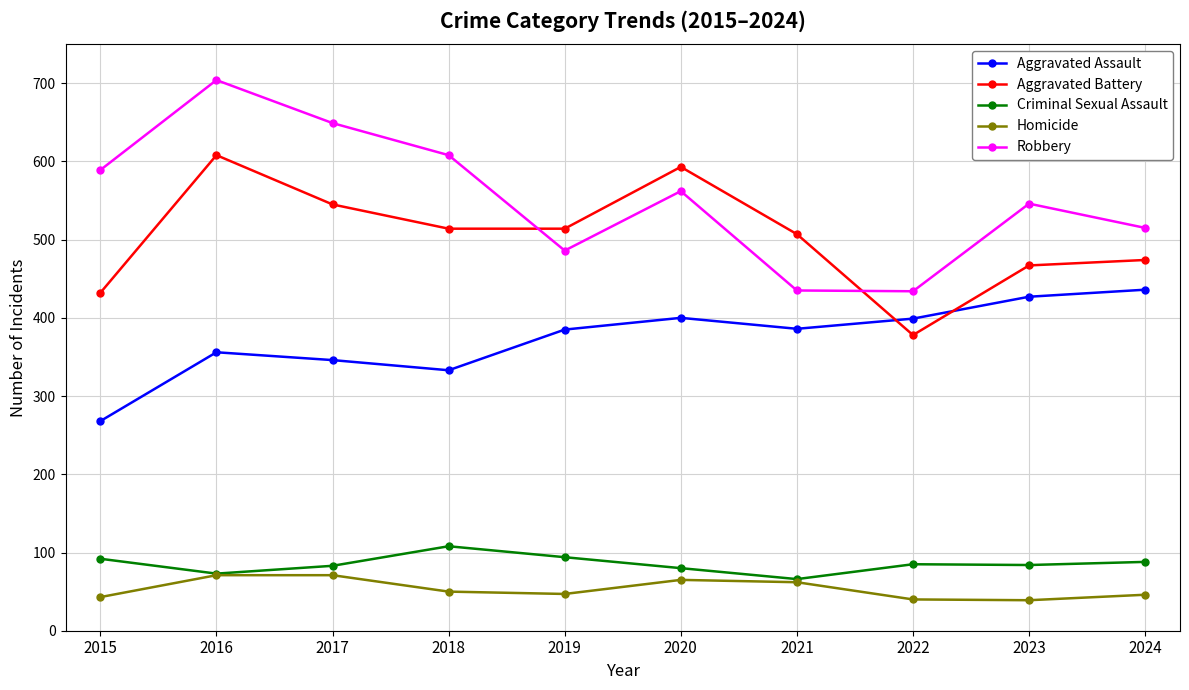

What is the total value across all series at 2023?

1563